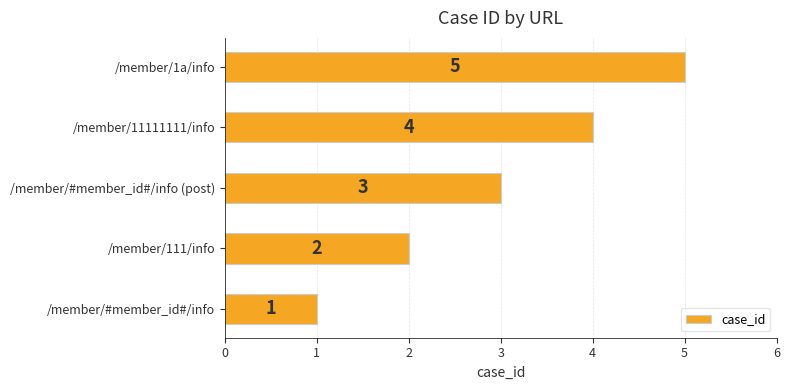

List the labels in order of value, largest first.

/member/1a/info, /member/11111111/info, /member/#member_id#/info (post), /member/111/info, /member/#member_id#/info